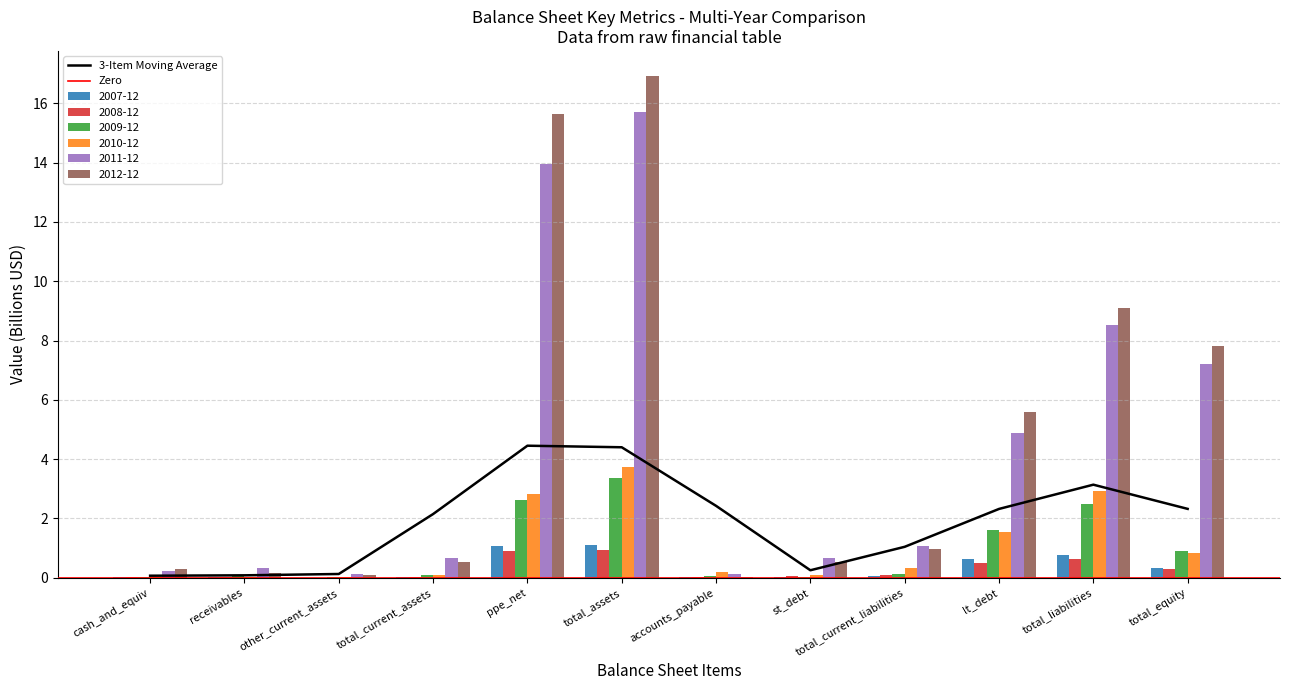

The 2011-12 series shows 0.1 at accounts_payable. True or false?

True